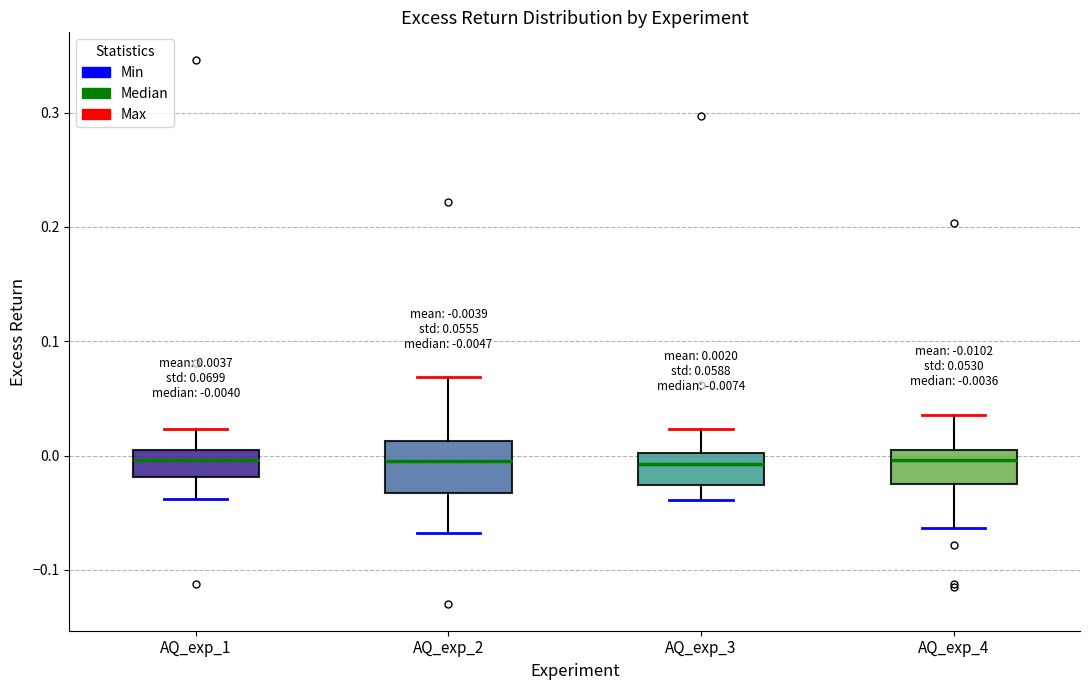

Comparing the boxes themselves (not the whiskers), which one is the tallest?

AQ_exp_2